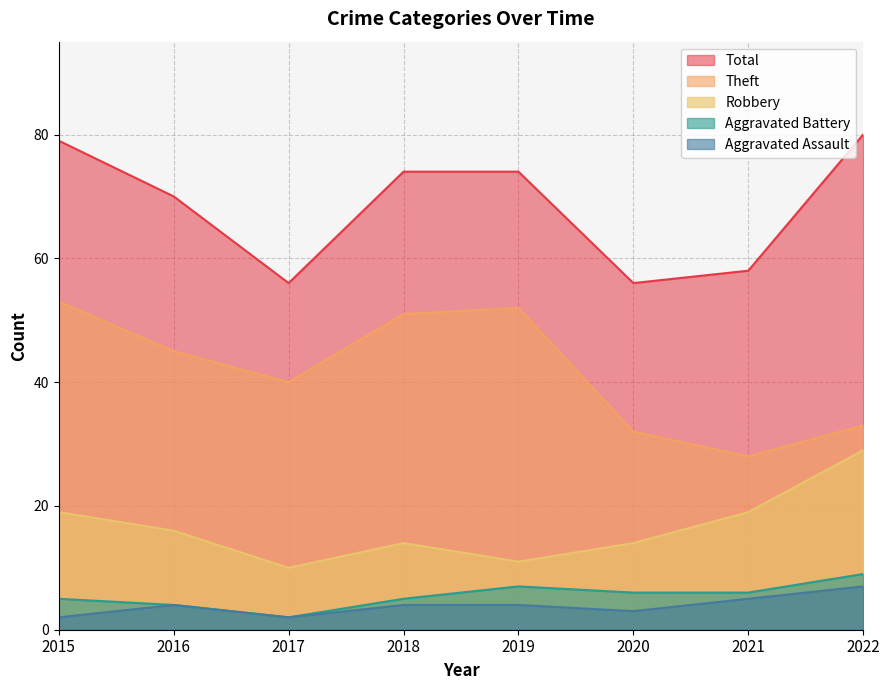

At which category is the sum across all series the highest?

2015